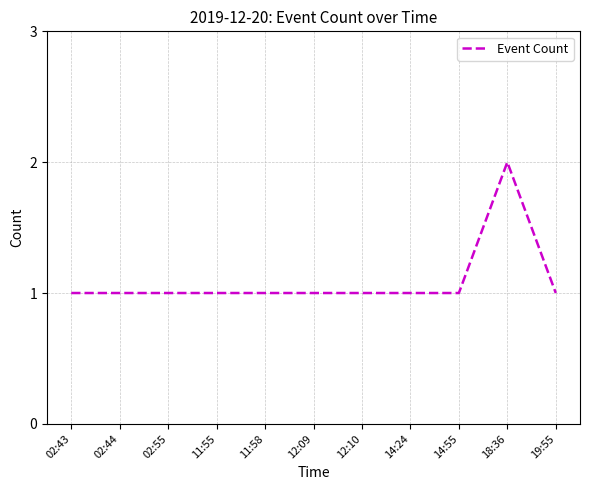

What position from the right is 02:43?

11